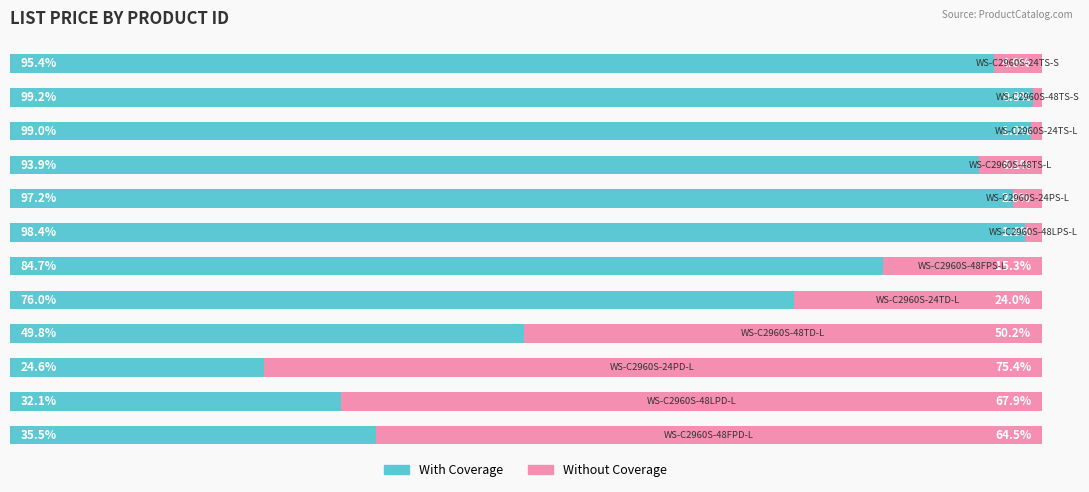

What are all the series names shown in the legend?

With Coverage, Without Coverage